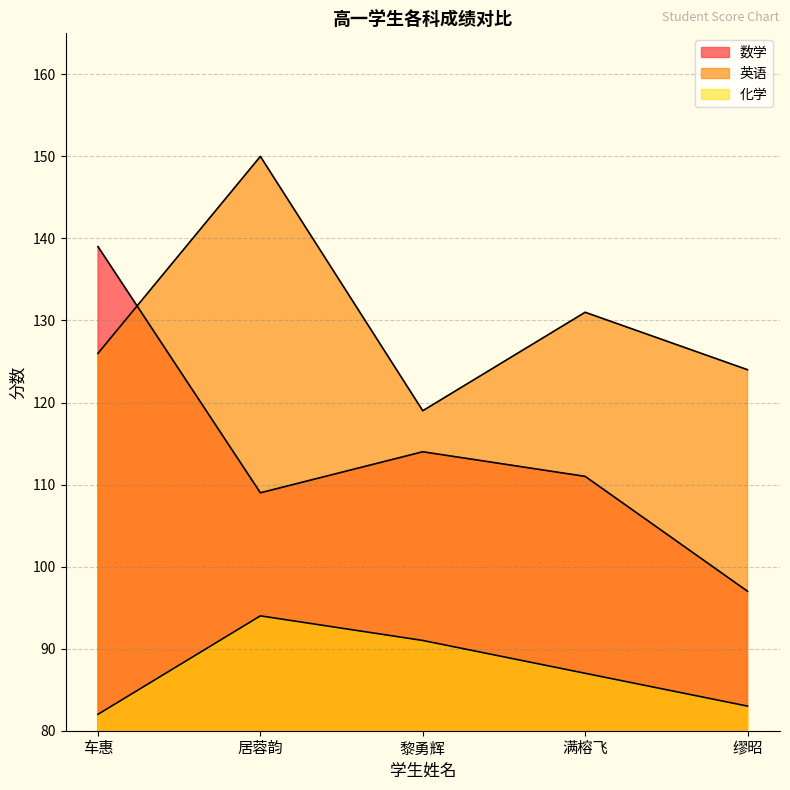

Reading left to right, list all the values displayed in this chart.

数学: 139	109	114	111	97
英语: 126	150	119	131	124
化学: 82	94	91	87	83